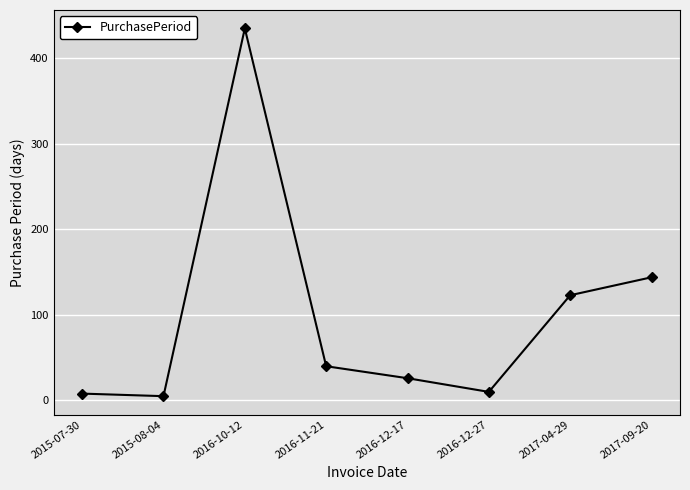

What is the difference between the second highest and minimum values?

139